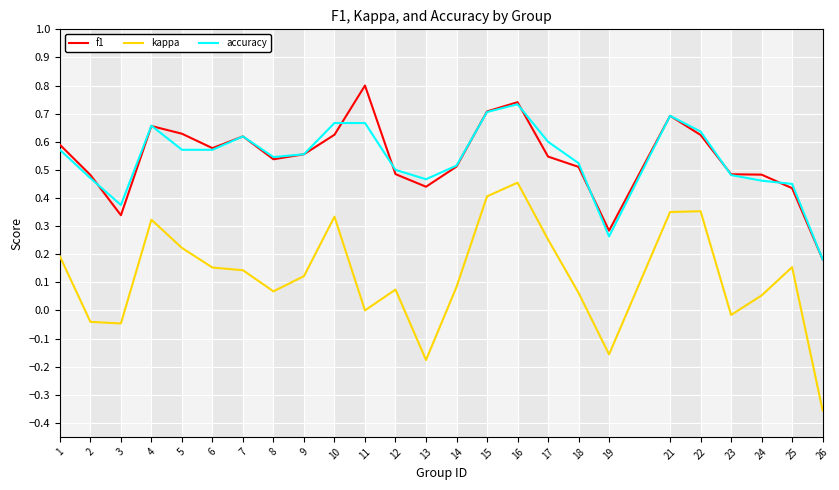

What is the total value across all series at 11?

1.5